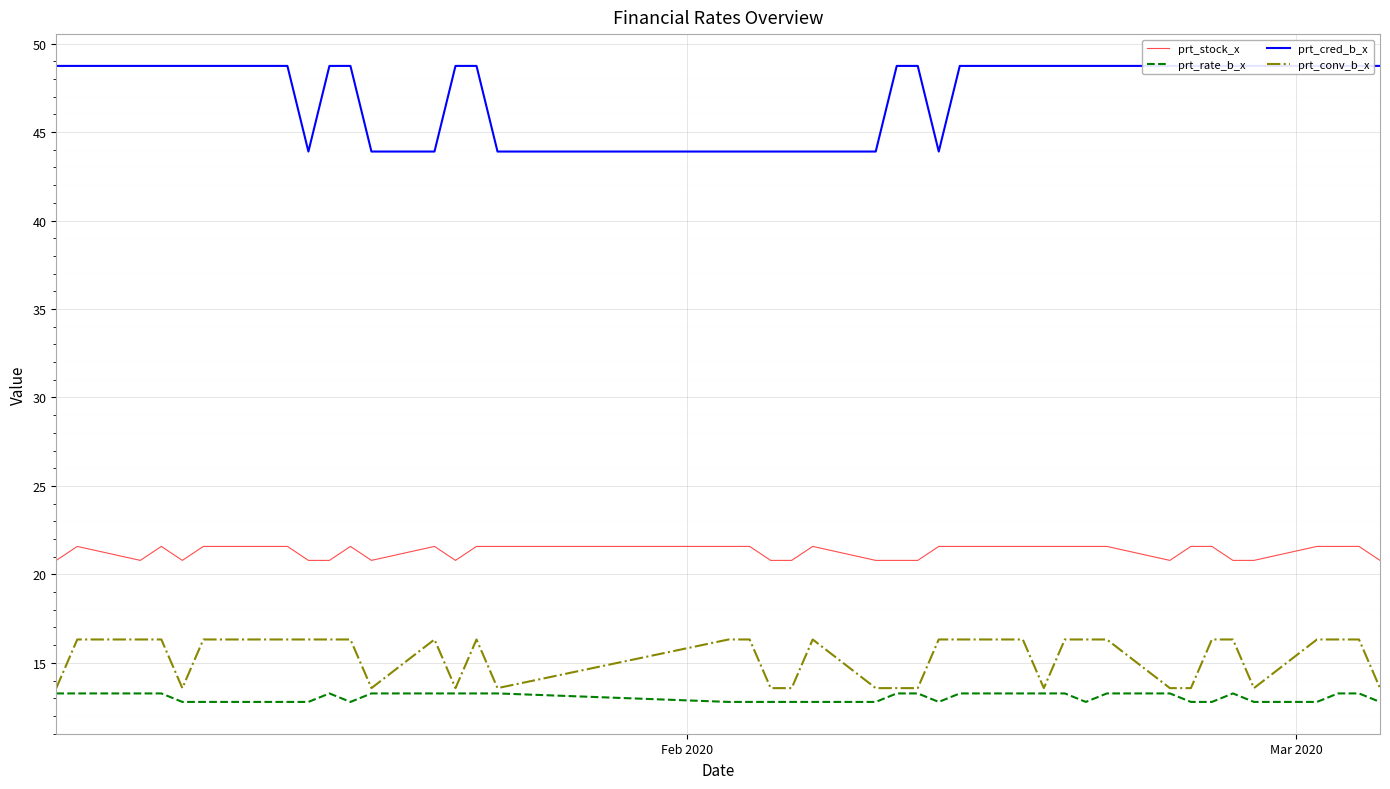

True or false: prt_conv_b_x and prt_stock_x cross at least once.

False